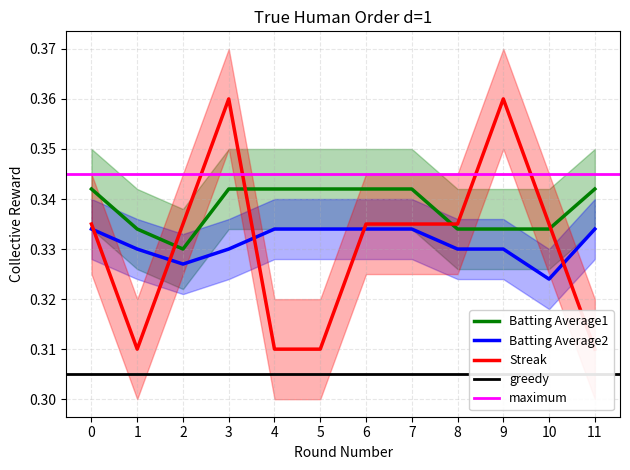

Where is Batting Average2 nearest to the value 0?

10